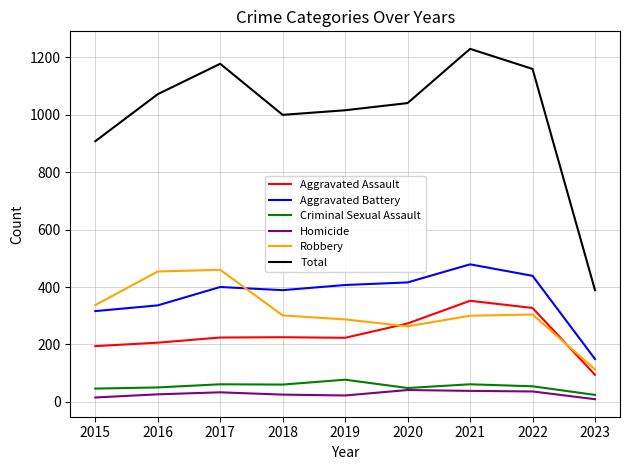

How many lines are shown in the chart?

6